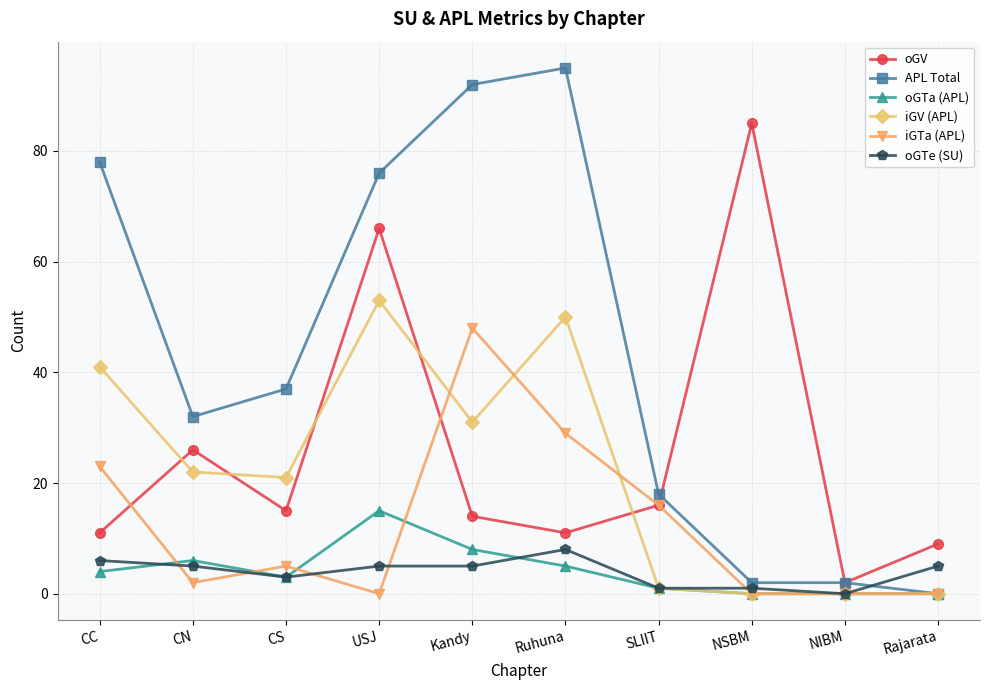

What value does the oGTe (SU) series have at CN?

5